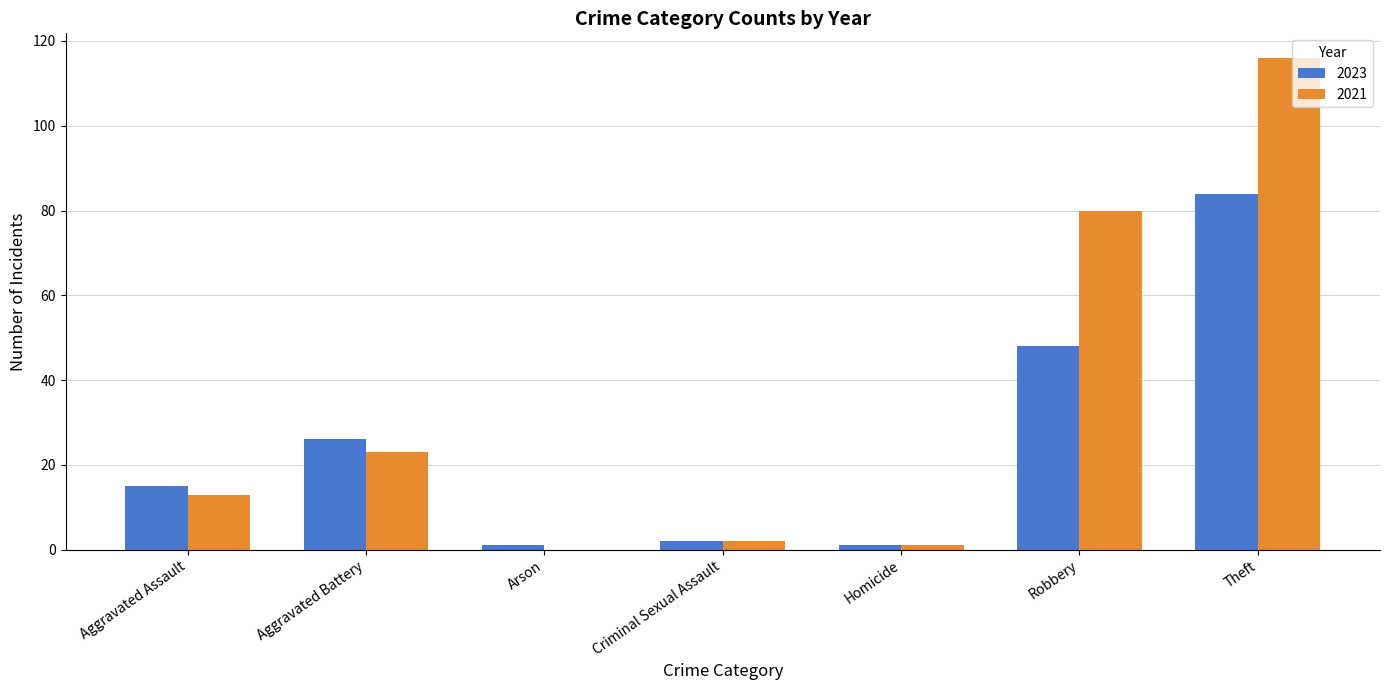

How many data points does each series have?

7